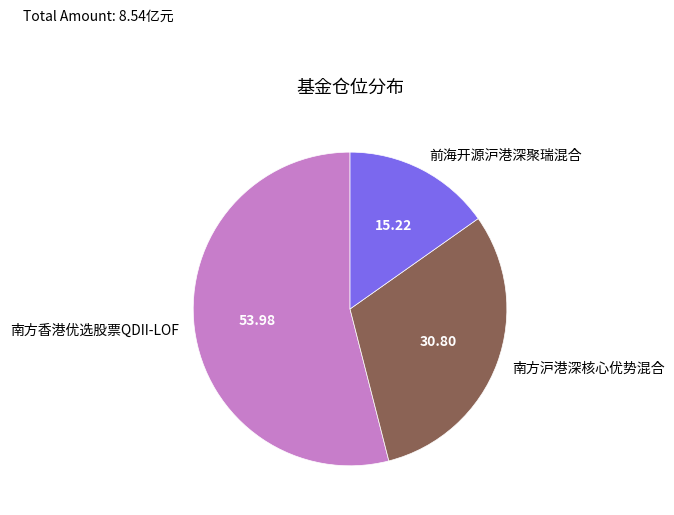

Between 前海开源沪港深聚瑞混合 and 南方沪港深核心优势混合, which is larger?

南方沪港深核心优势混合